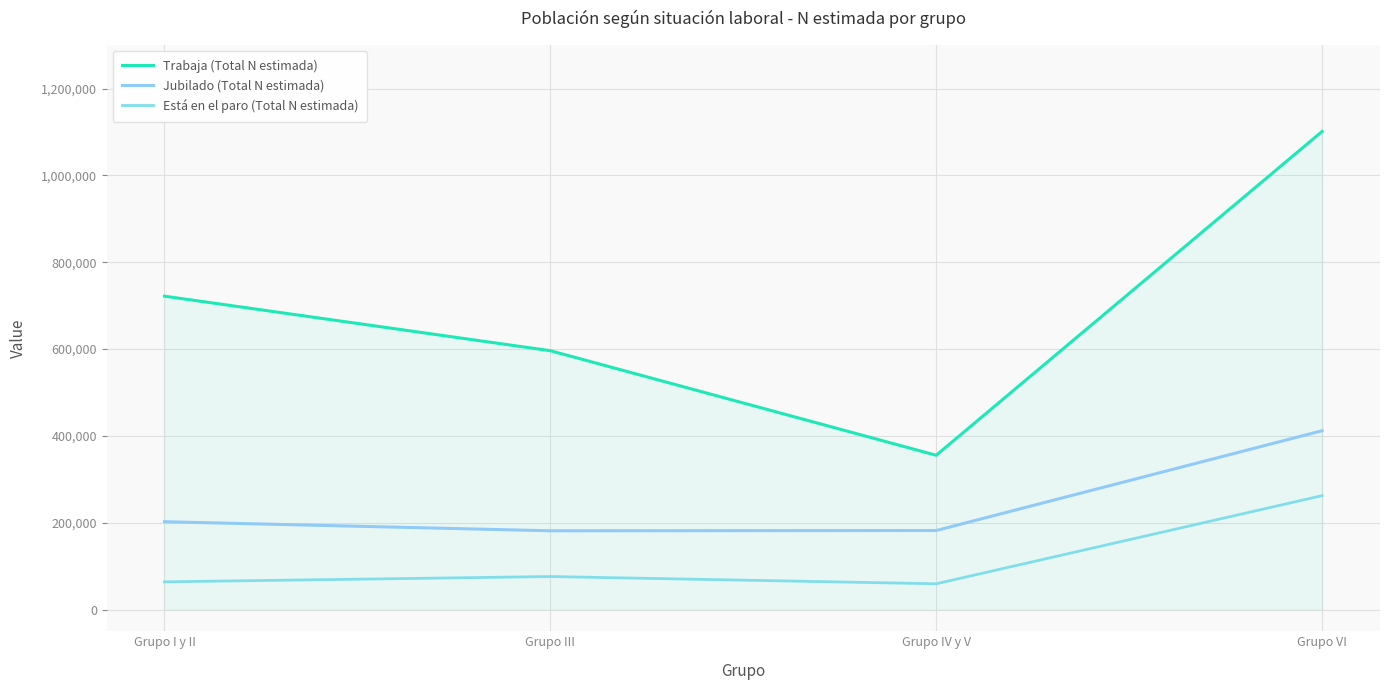

How many distinct data groups are displayed?

3